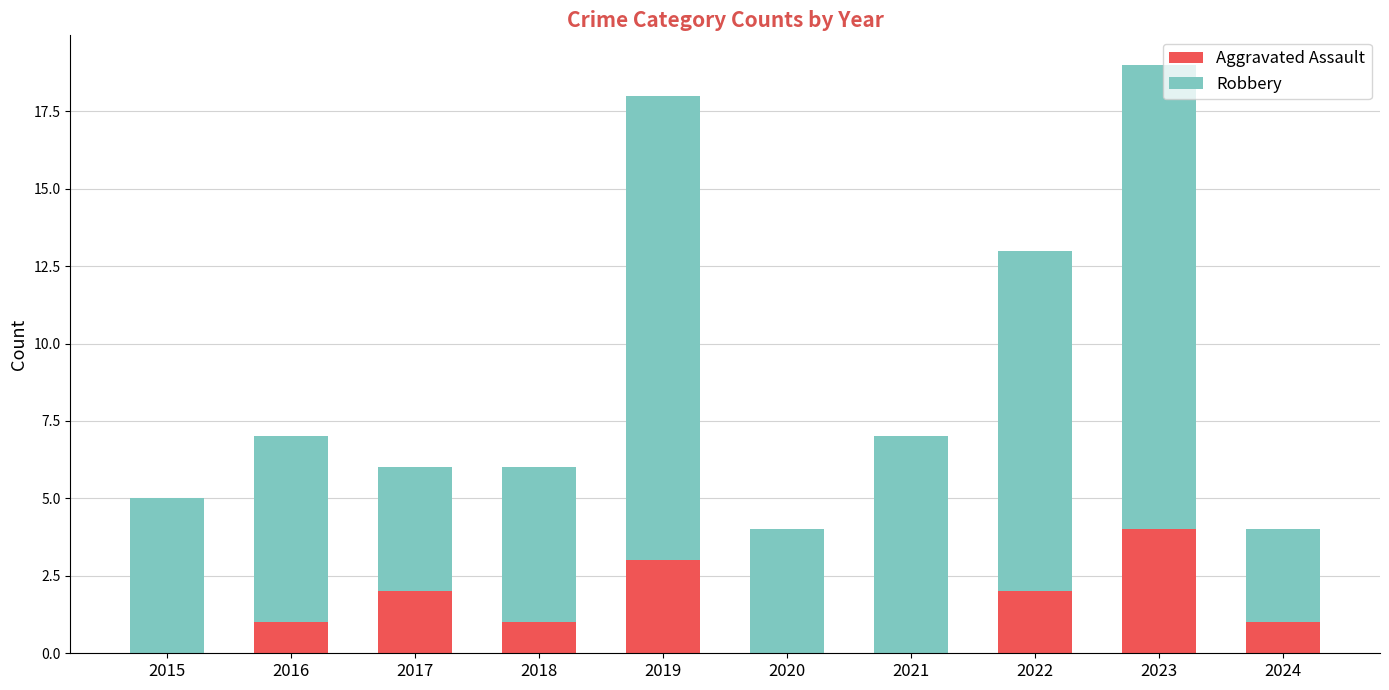

At which category is the sum across all series the highest?

2023